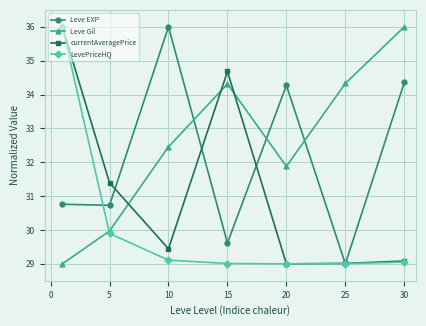

After their last crossing, which series has the higher values: Leve Gil or Leve EXP?

Leve Gil